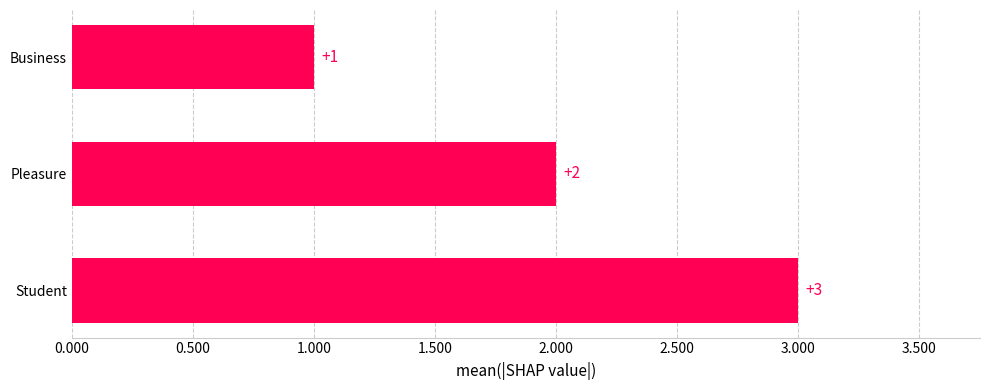

What is the label of the 3rd bar from the top?

Student